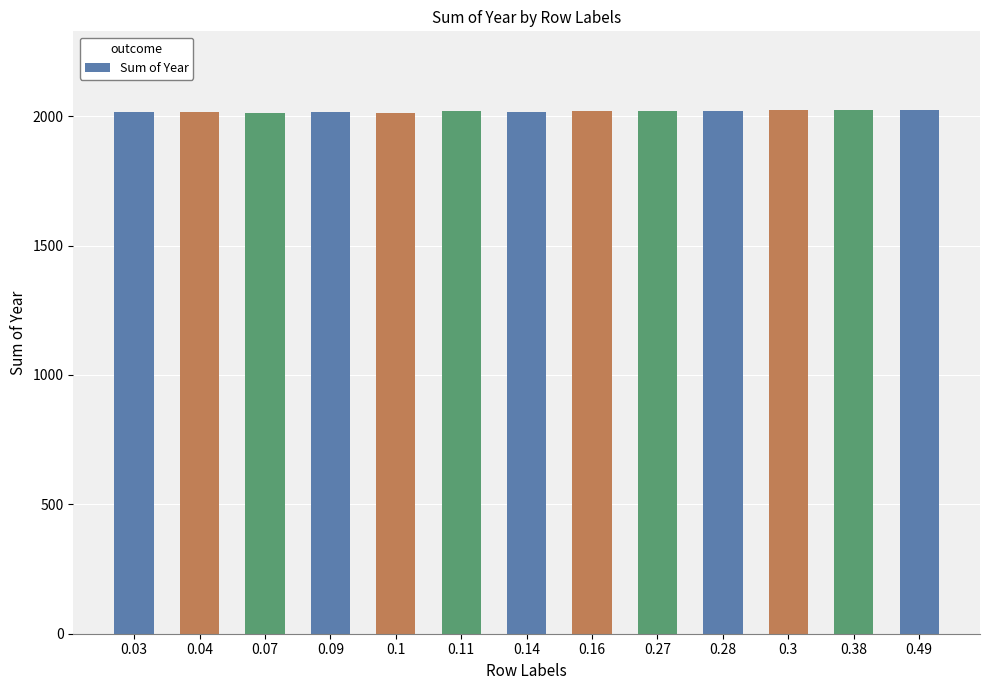

What is the average value?

2018